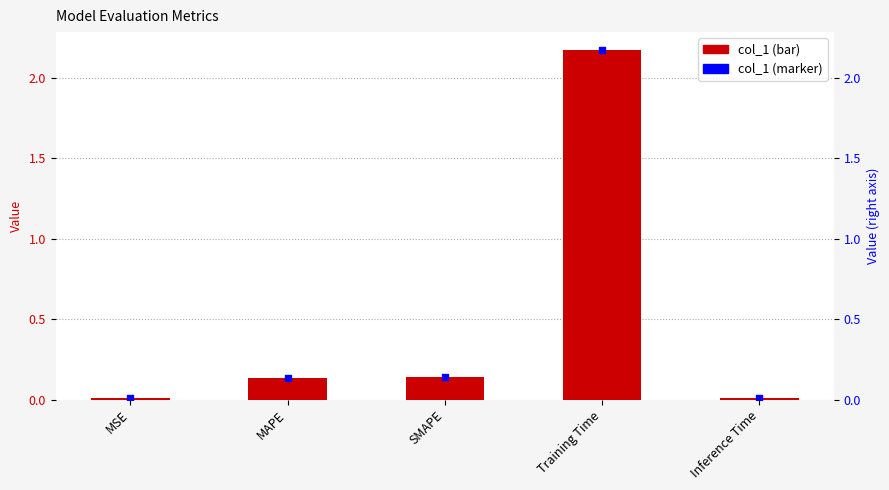

Which series has the largest Y range (max minus min)?

col_1